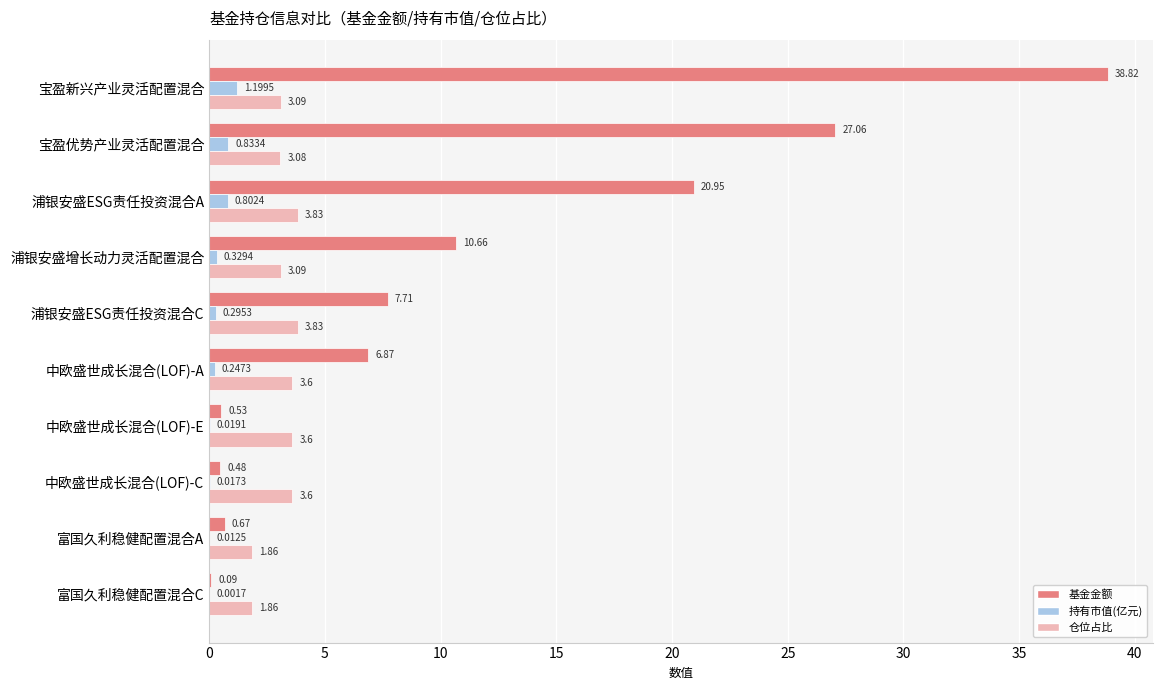

What is the sum of all 基金金额 values?

113.8